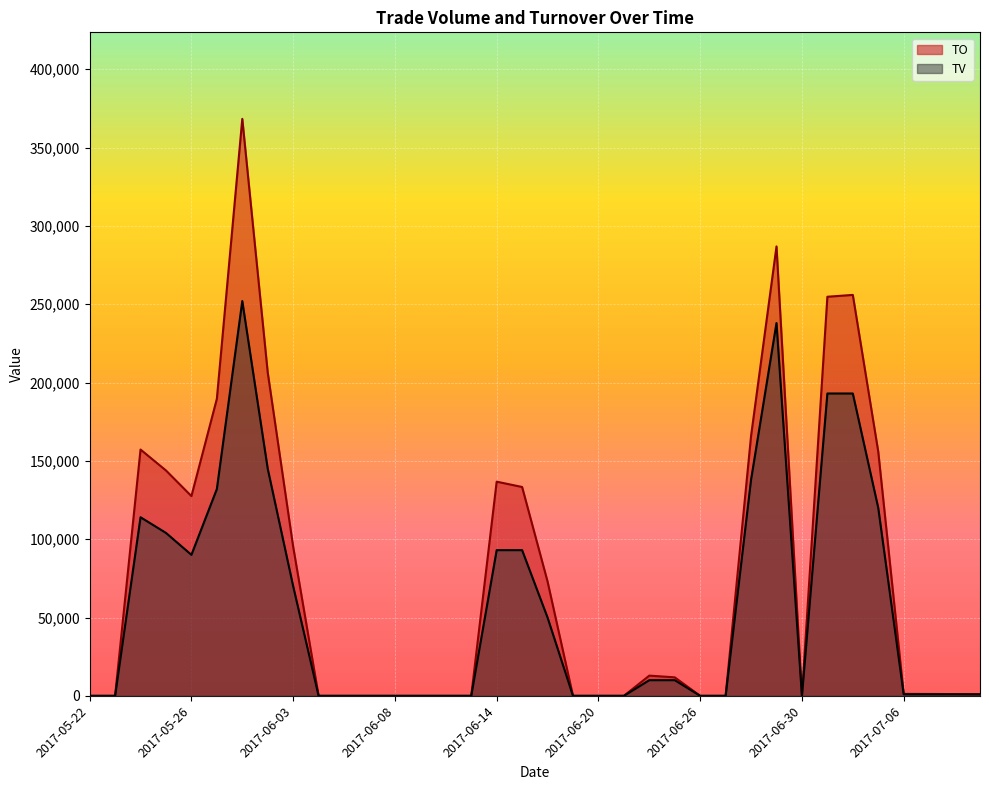

Which category has the lowest value in the TV series?

2017-05-22